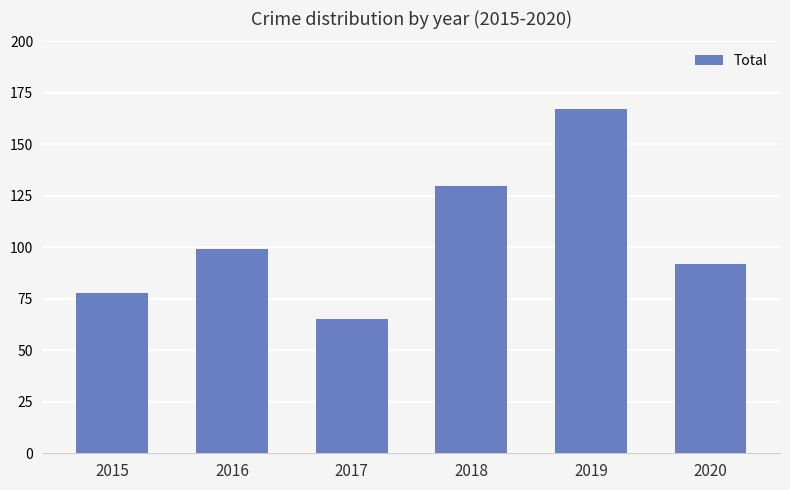

Count the number of data series in this chart.

1